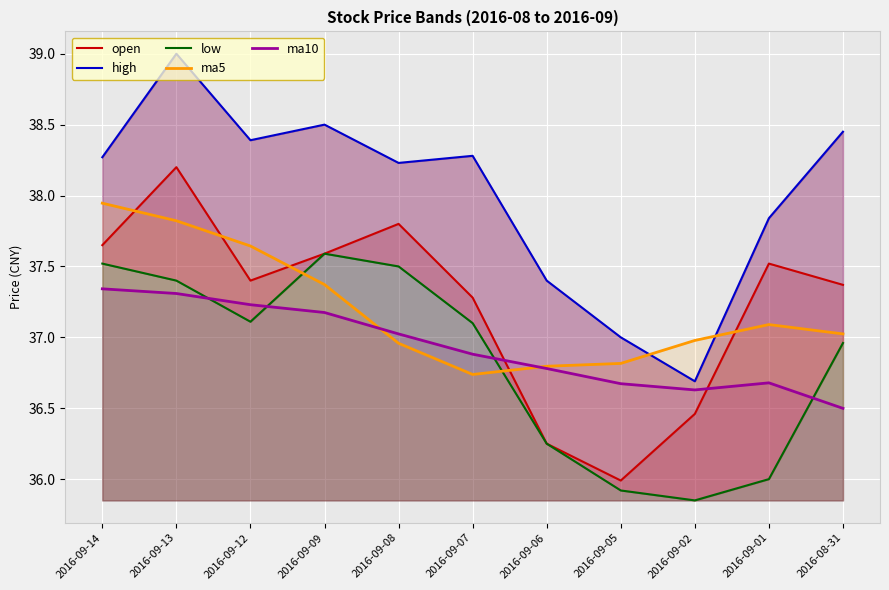

True or false: open and low cross at least once.

False